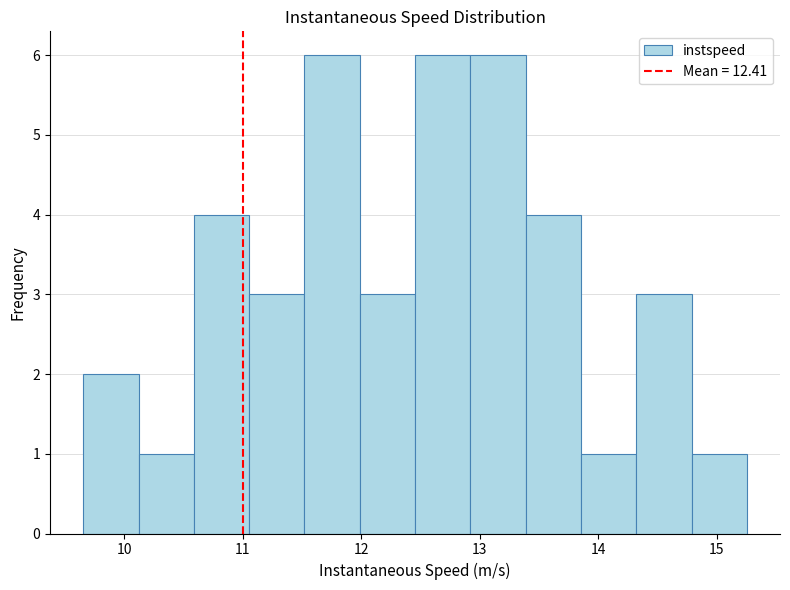

Reading left to right, transcribe this chart: for each bar, give the range it covers on the x-axis and its height. Neither the bar edges nor the heights are printed on the chart, so give them approximately, as read against the axes.

9.7 to 10.1: 2
10.1 to 10.6: 1
10.6 to 11.1: 4
11.1 to 11.5: 3
11.5 to 12.0: 6
12.0 to 12.5: 3
12.5 to 12.9: 6
12.9 to 13.4: 6
13.4 to 13.9: 4
13.9 to 14.3: 1
14.3 to 14.8: 3
14.8 to 15.3: 1